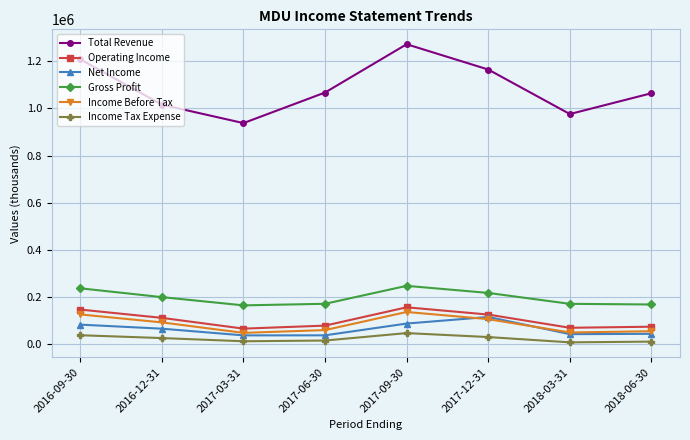

The value of Income Before Tax at 2017-09-30 is 35426. True or false?

False